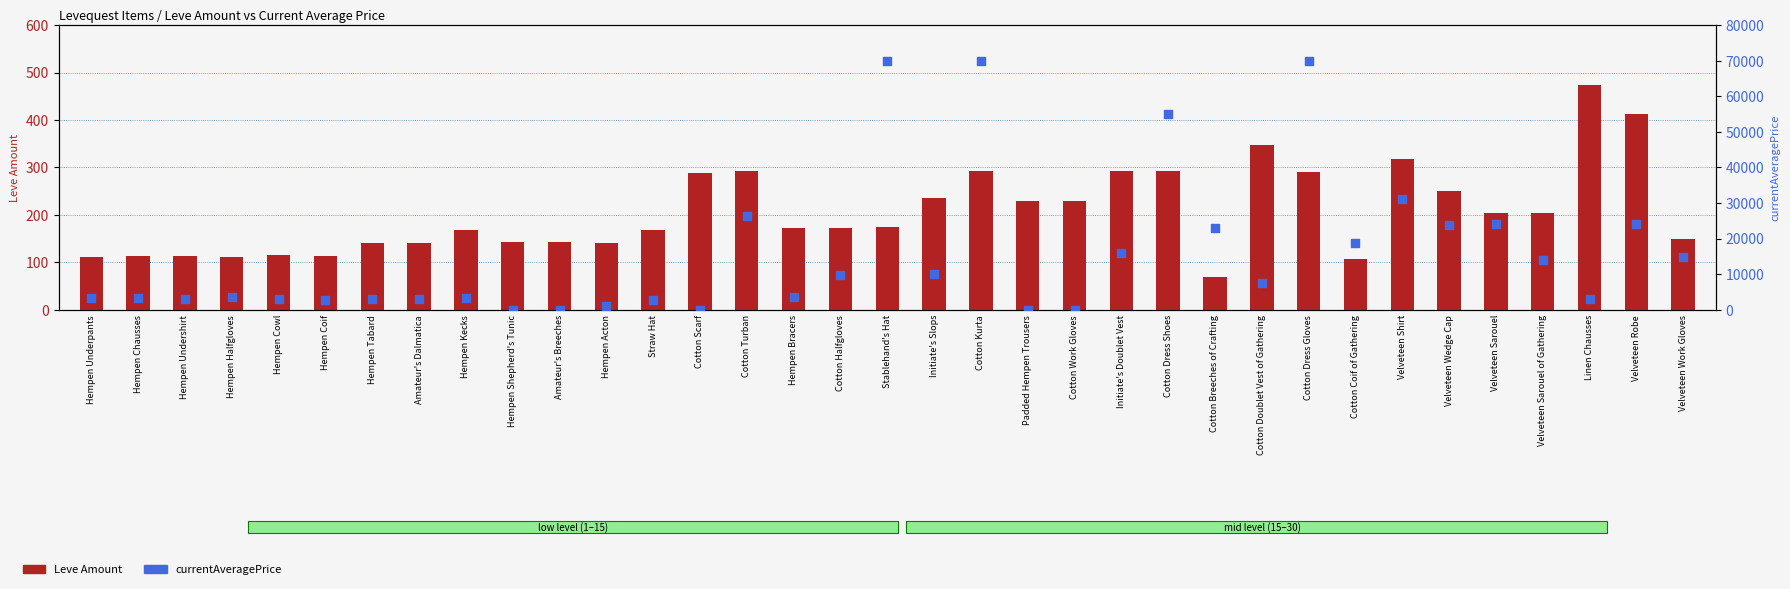

What are all the series names shown in the legend?

Leve Amount, currentAveragePrice